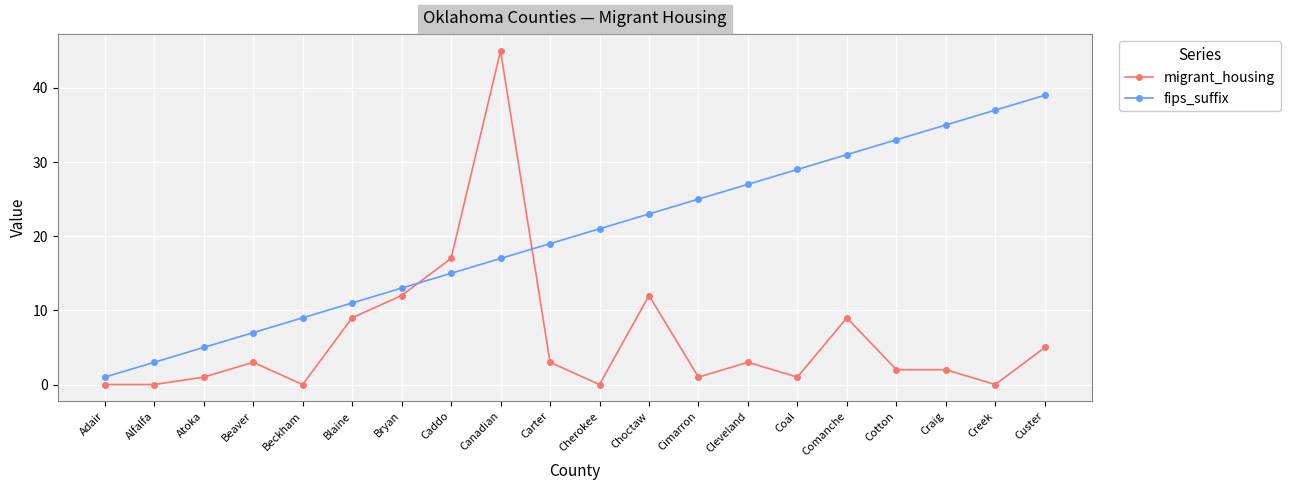

What are all the series names shown in the legend?

migrant_housing, fips_suffix